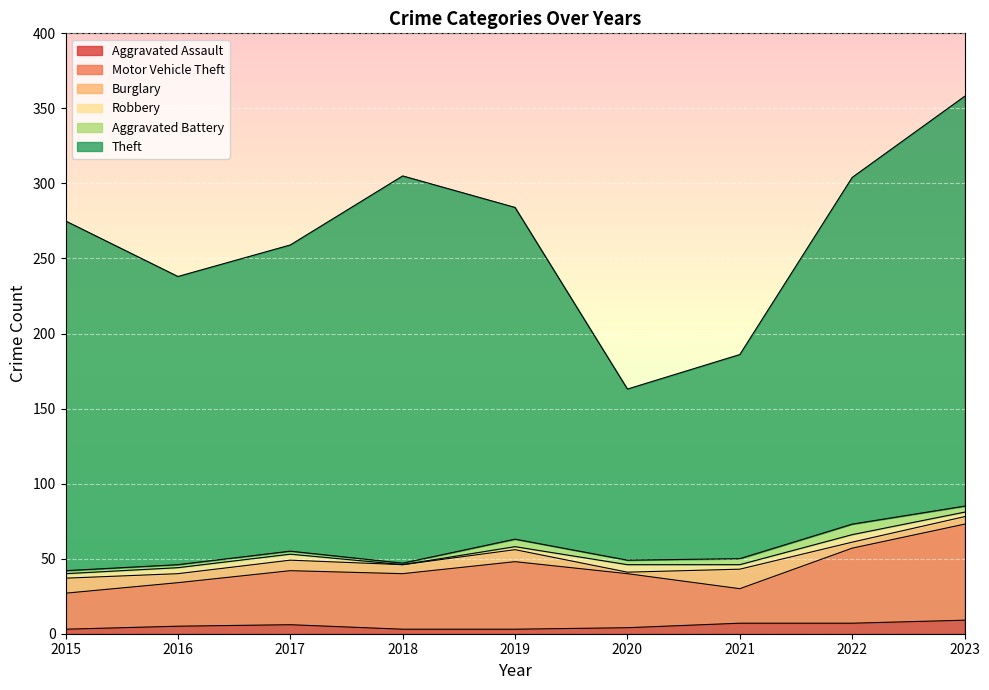

How many interior local peaks does the Motor Vehicle Theft series have?

1